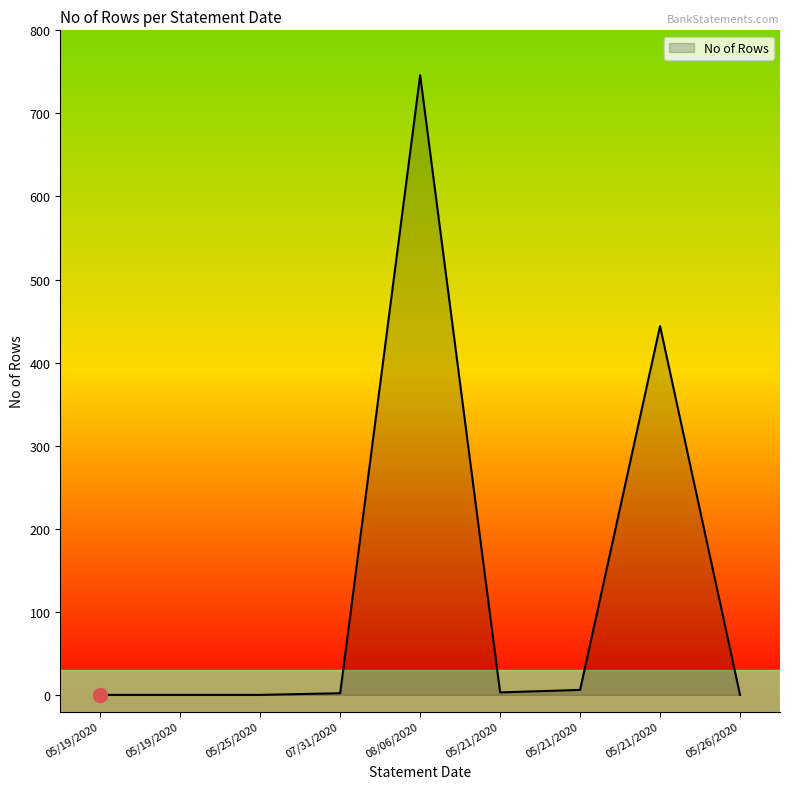

How many lines are shown in the chart?

1